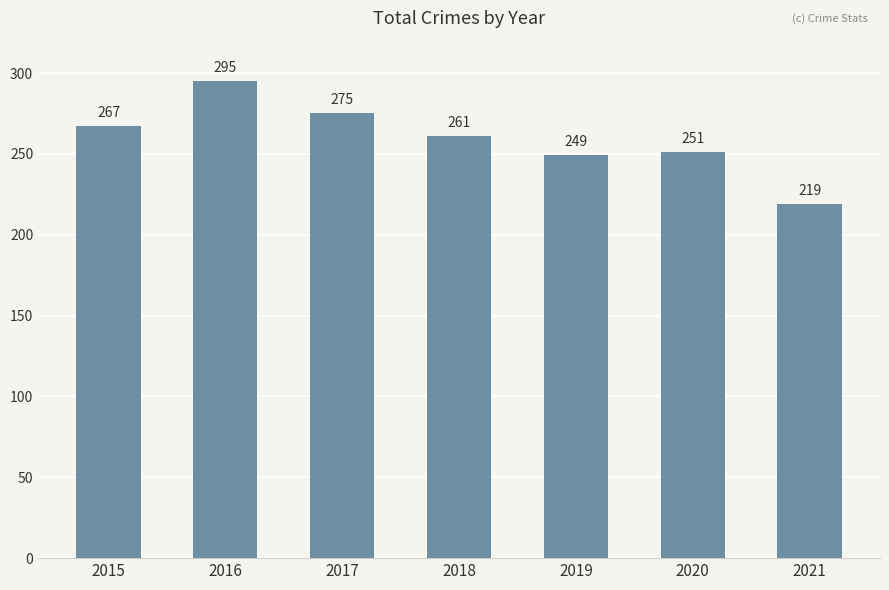

The value at 2018 is 123. True or false?

False